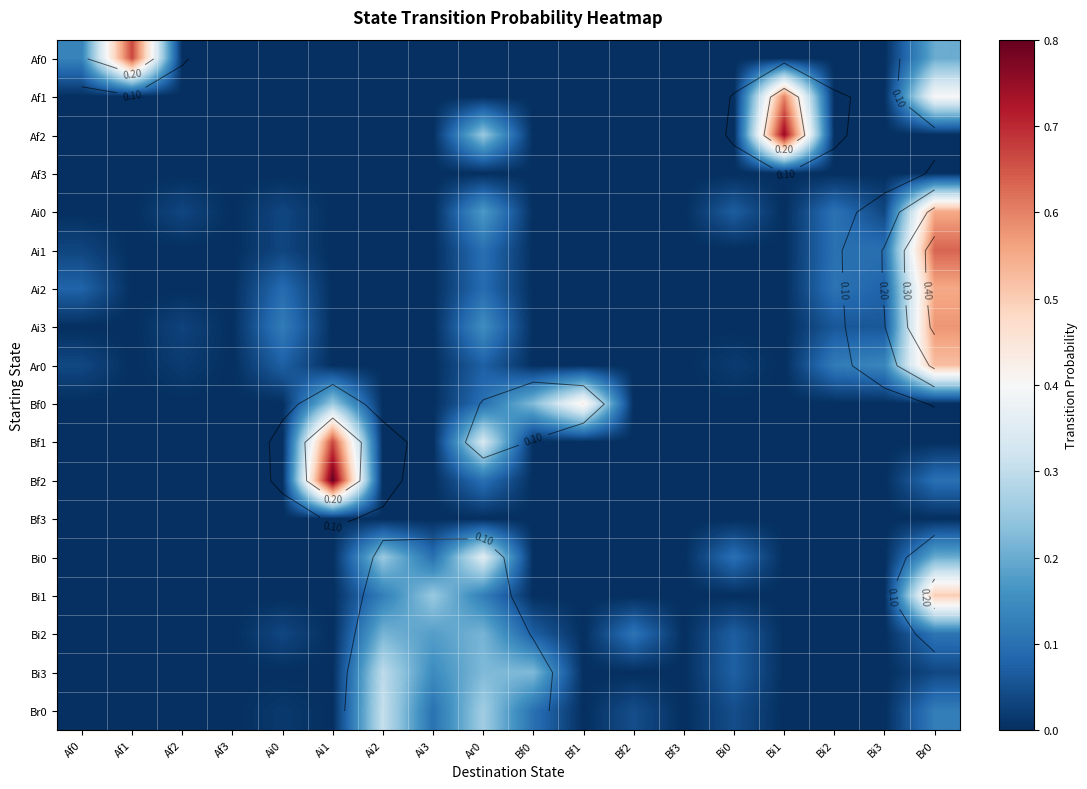

What is the highest value of the Ai1 series?

0.6